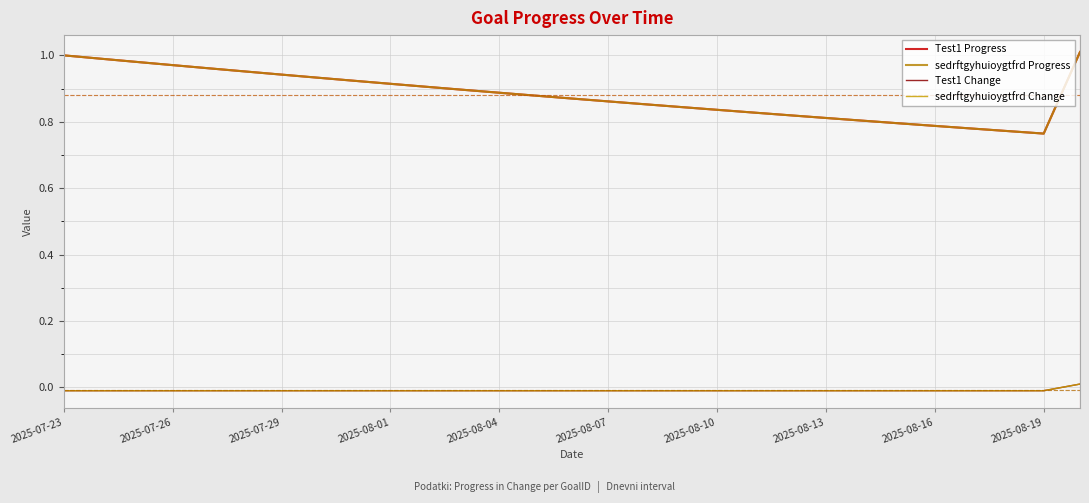

Does the chart display data point markers on the line(s)?

No